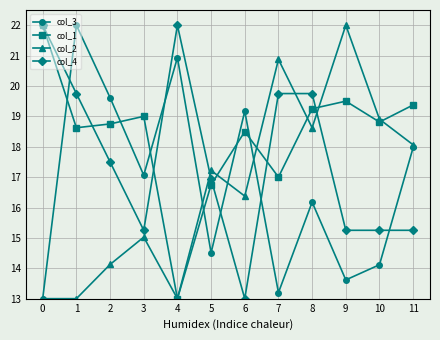

At 10, list the series in order from largest to smallest.

col_2, col_1, col_4, col_3